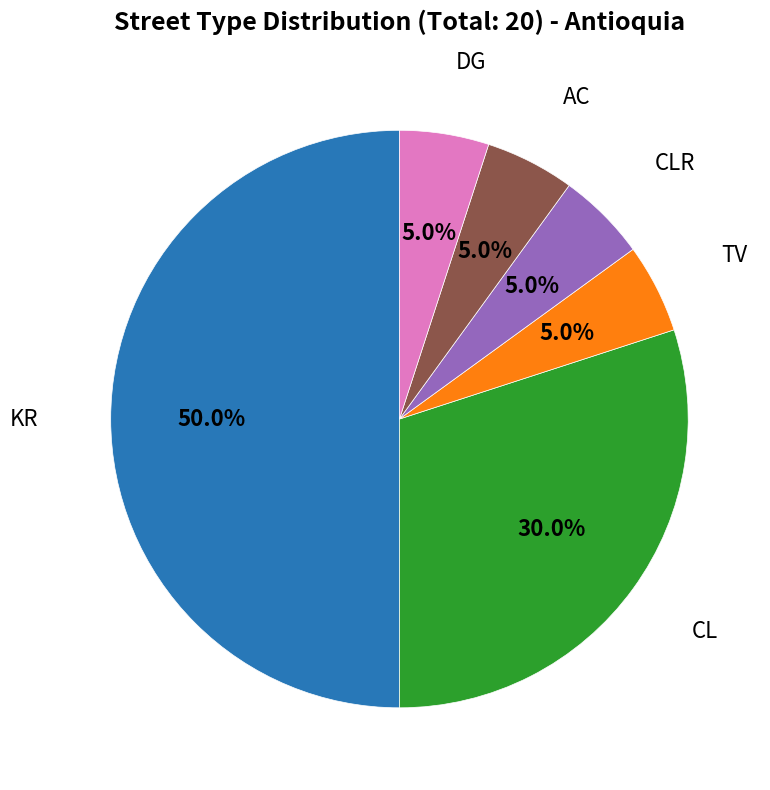

How many slices are in this pie chart?

6